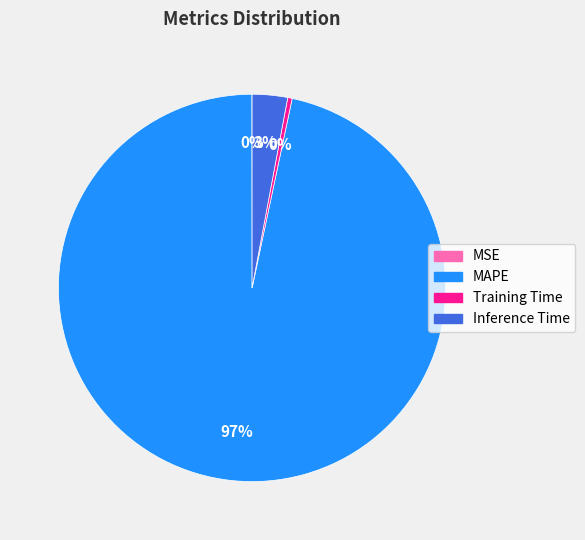

Combined, do Inference Time and MAPE account for over 50%?

Yes